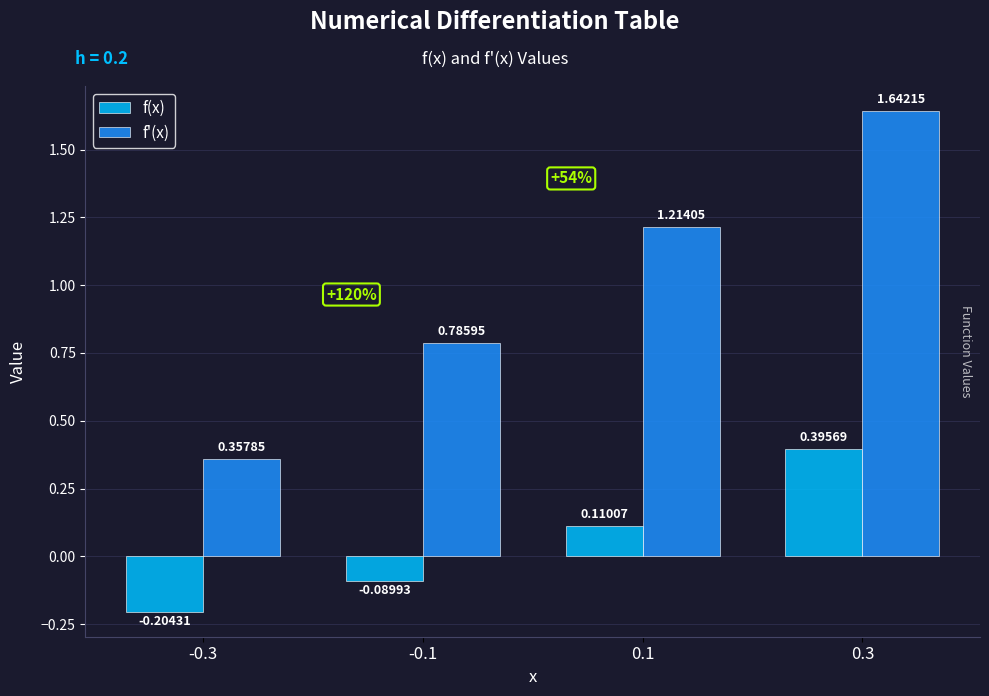

Are the bars horizontal?

No